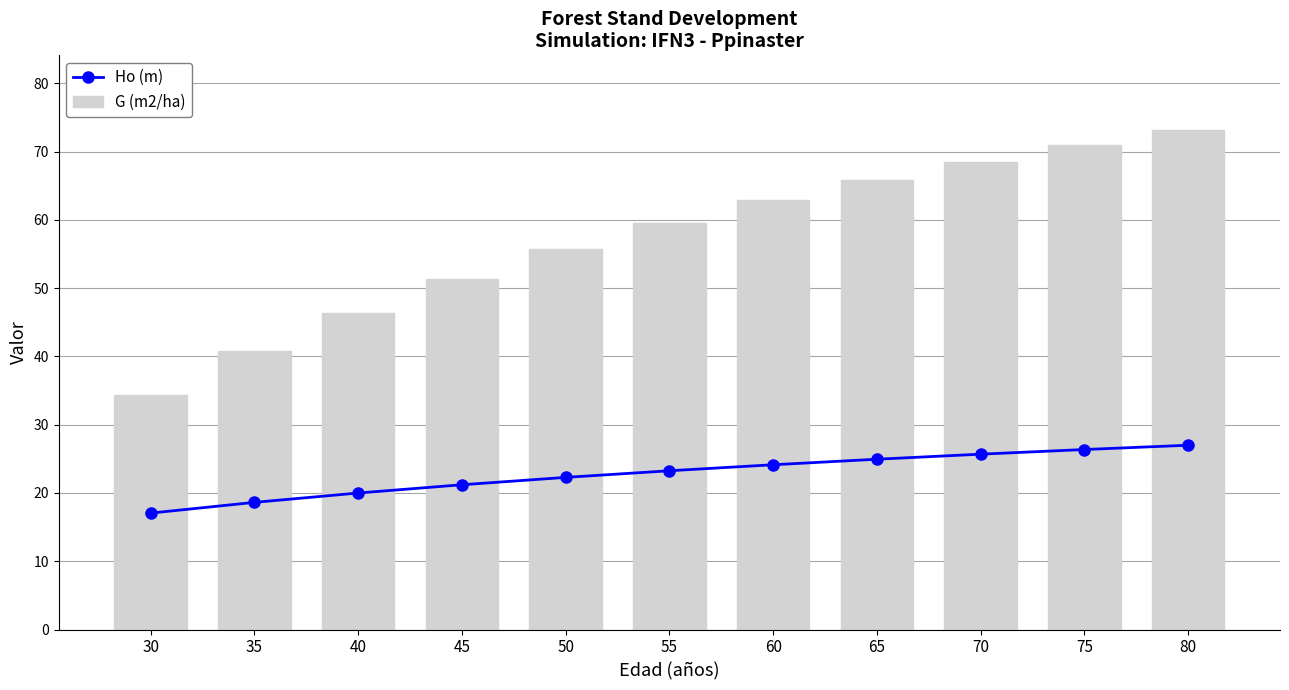

What is the difference between the maximum and second lowest values in the Ho (m) series?

8.4